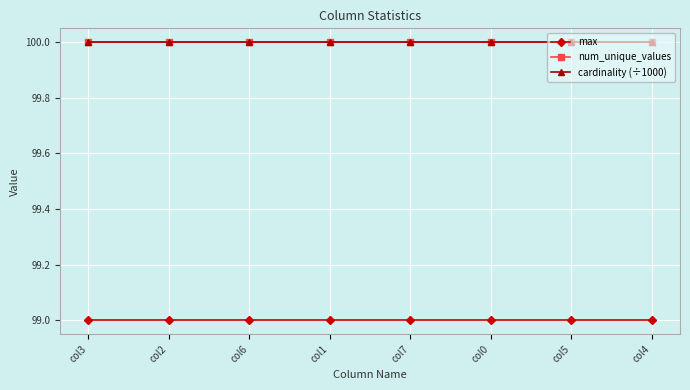

What is the lowest value of the num_unique_values series?

100